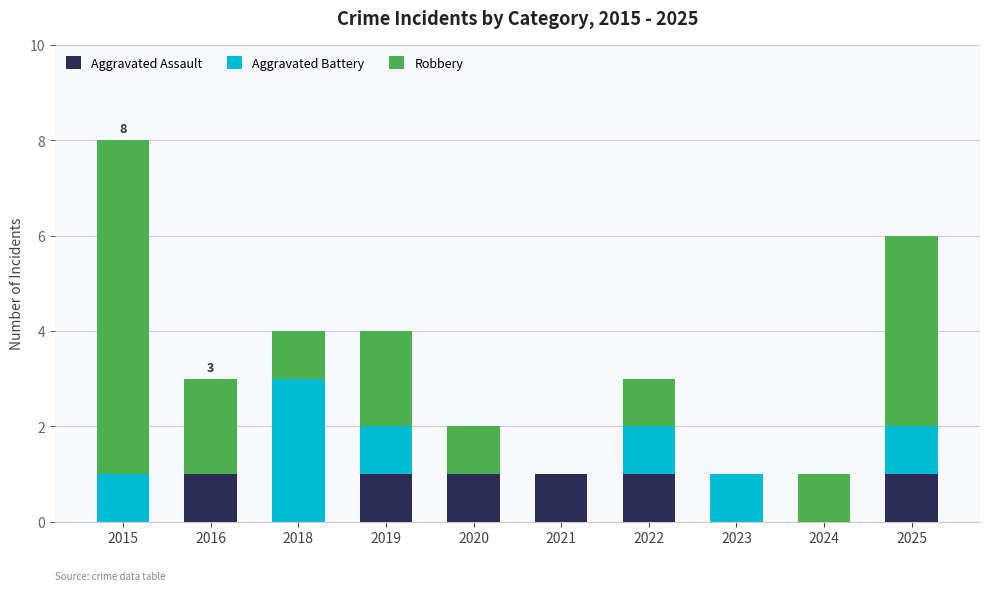

What is the sum of all Aggravated Assault values?

6